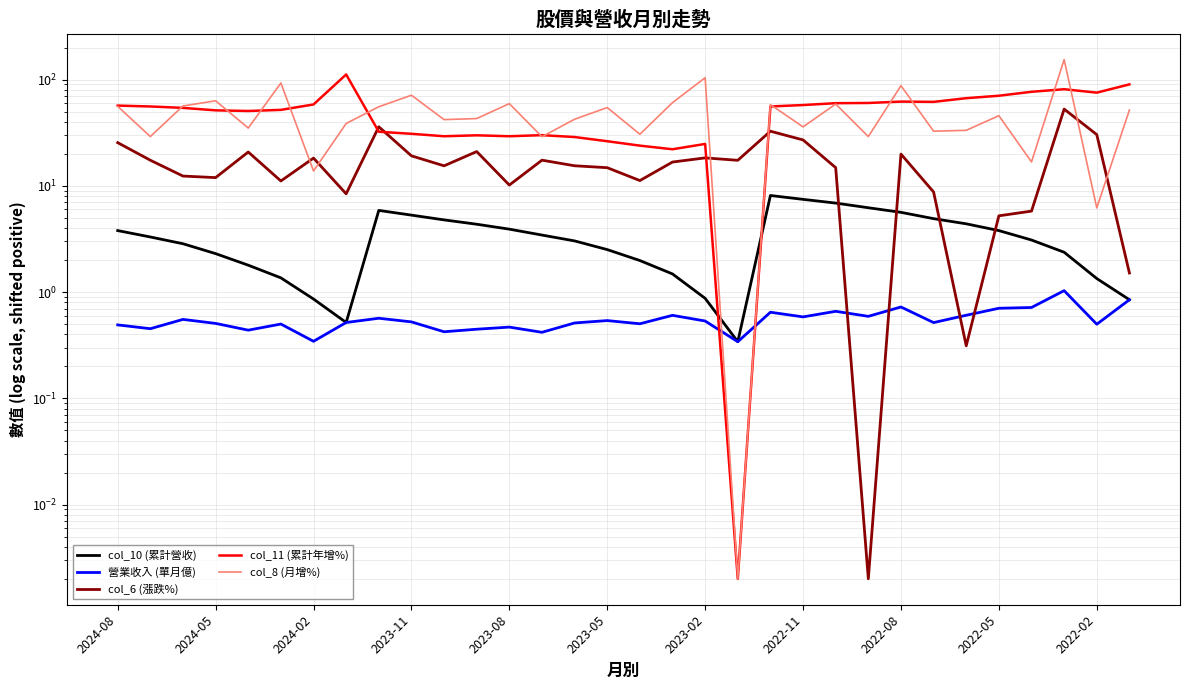

What is the sum of all col_6 (漲跌%) values?

538.2